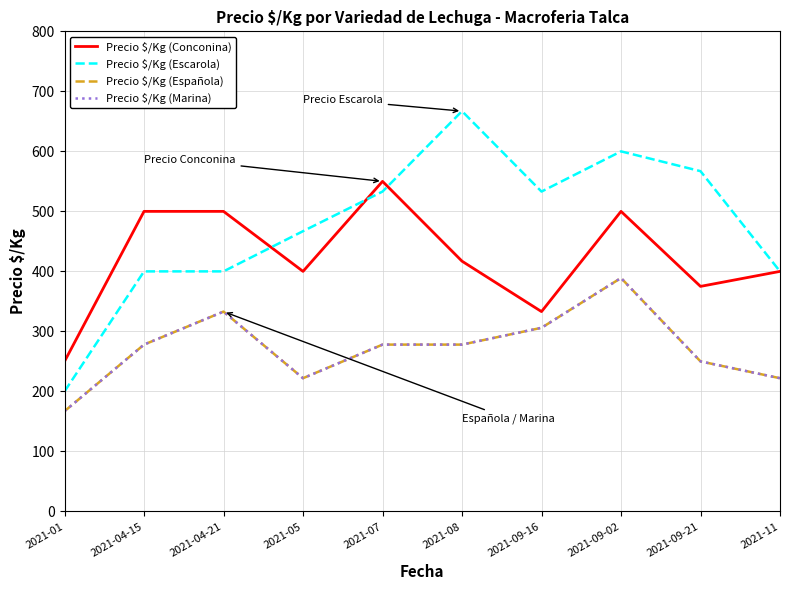

What is the value of the Precio $/Kg (Escarola) point at the 1st from the left?

200